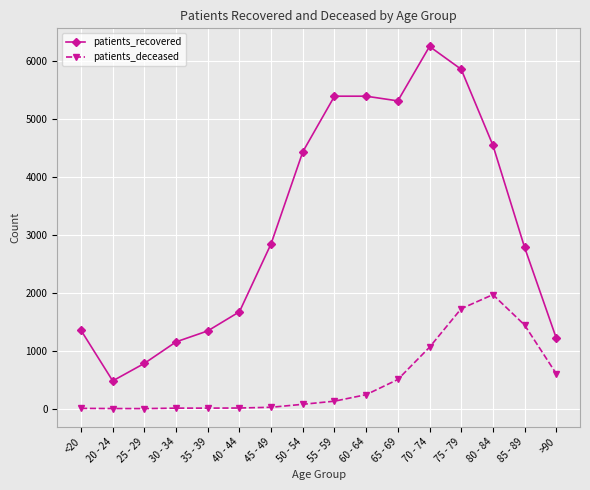

How many values in the patients_recovered series are below 2846?

8